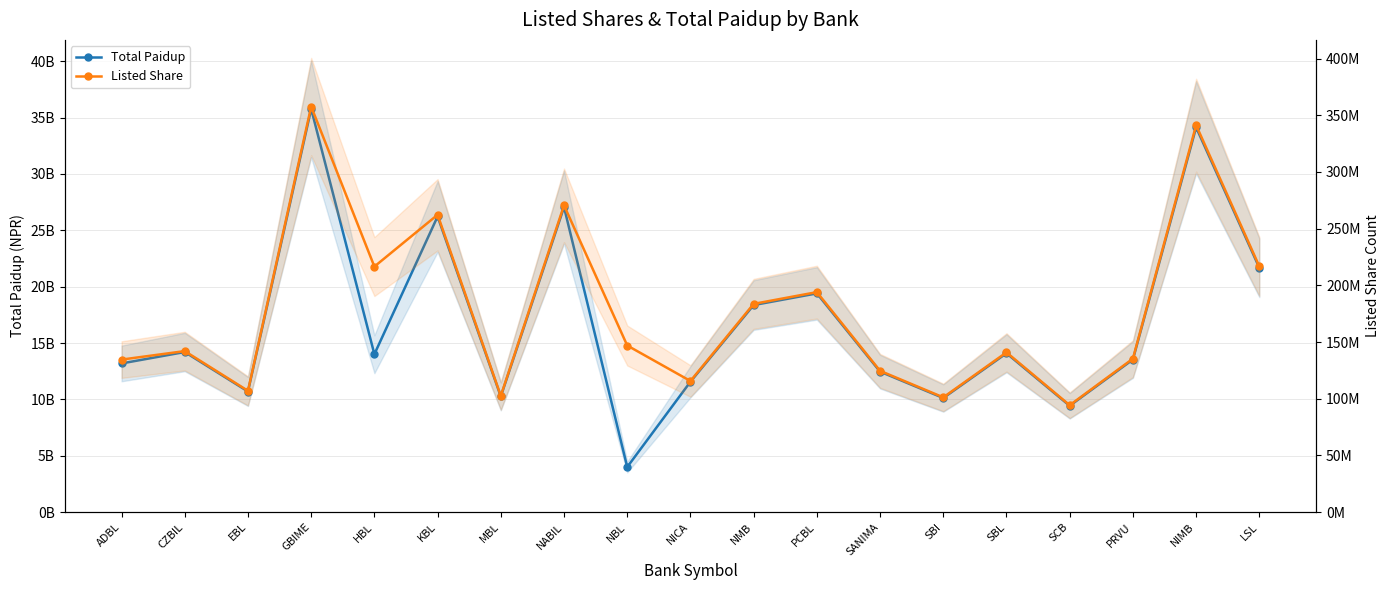

What is the difference between the highest and lowest values at CZBIL?

14058964359